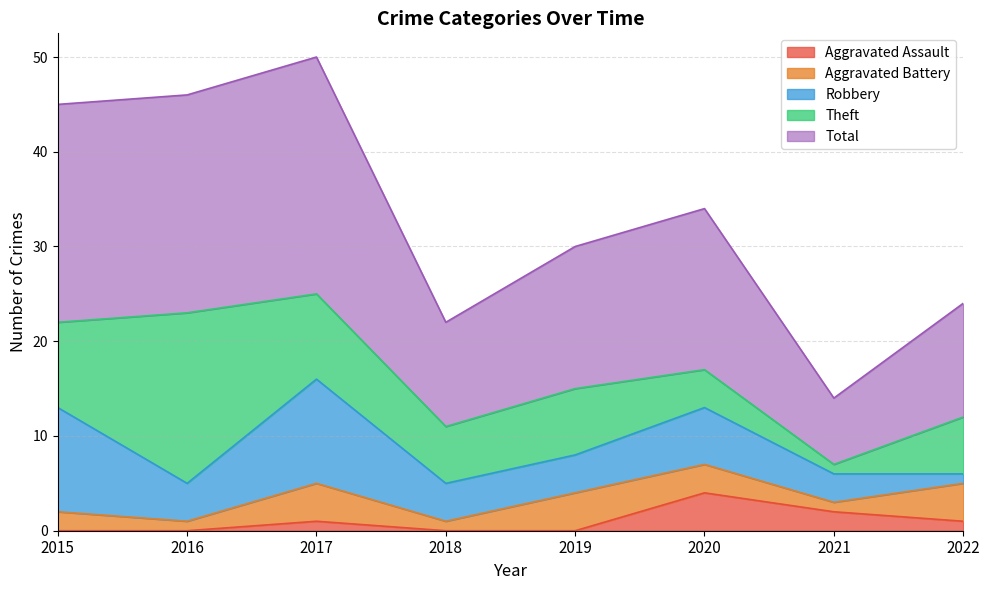

How many data points does each series have?

8